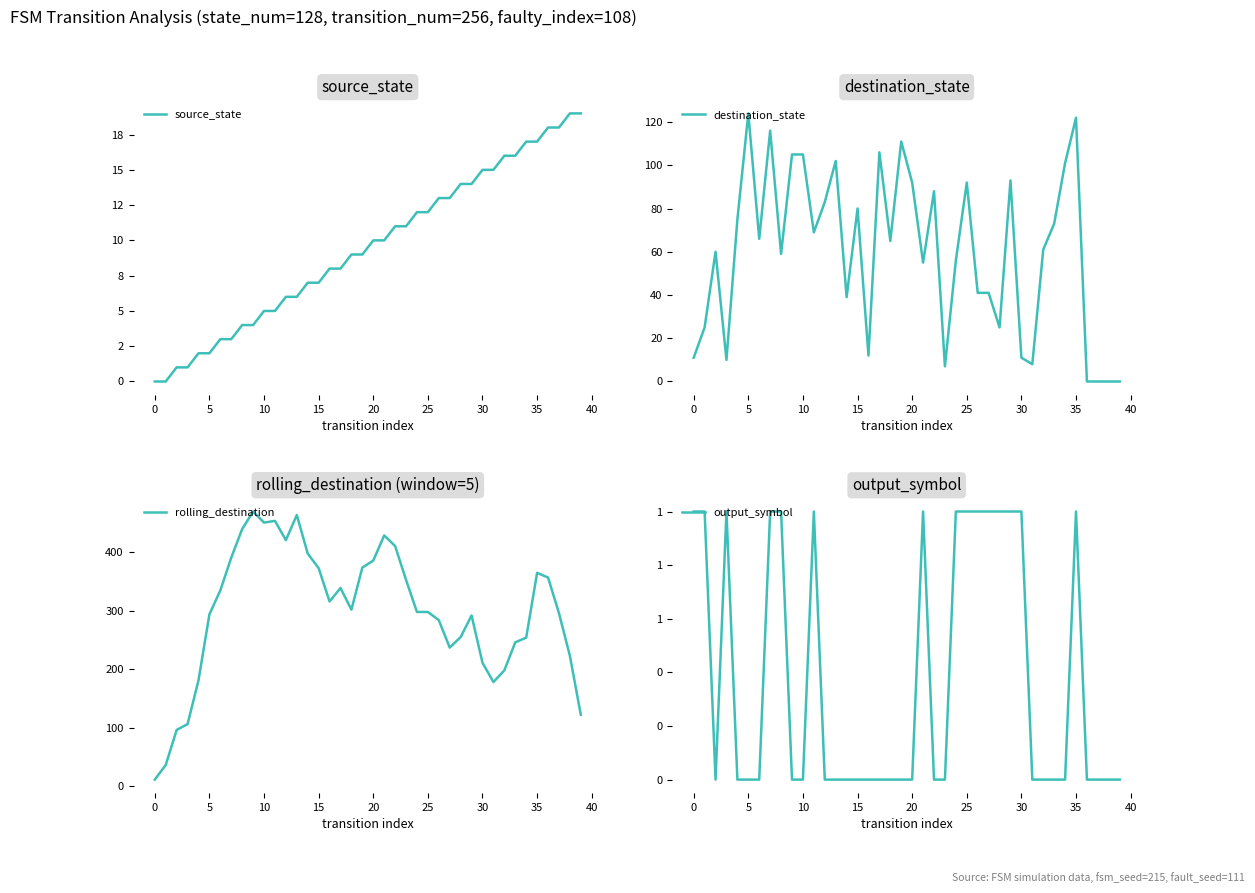

True or false: destination_state and output_symbol intersect in this chart.

False